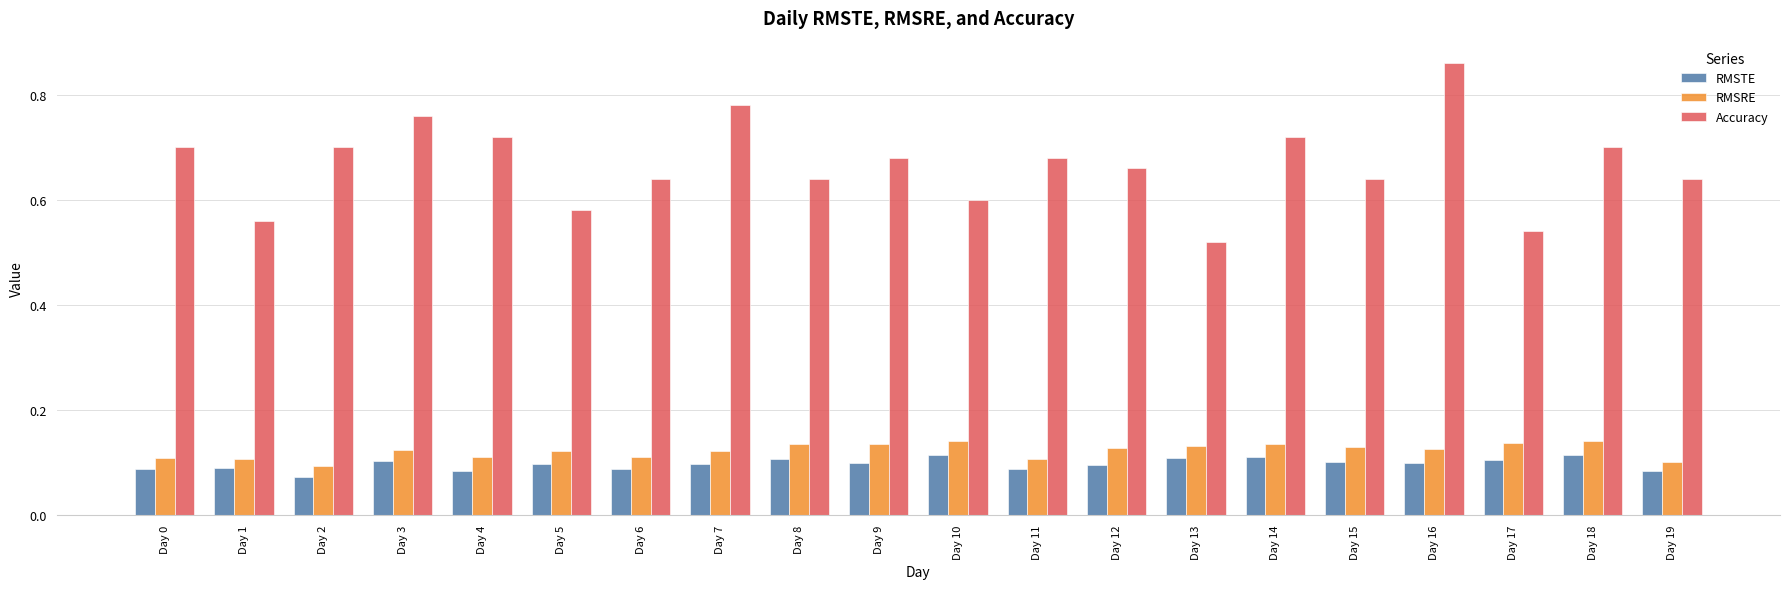

Which series has the widest spread of values?

Accuracy